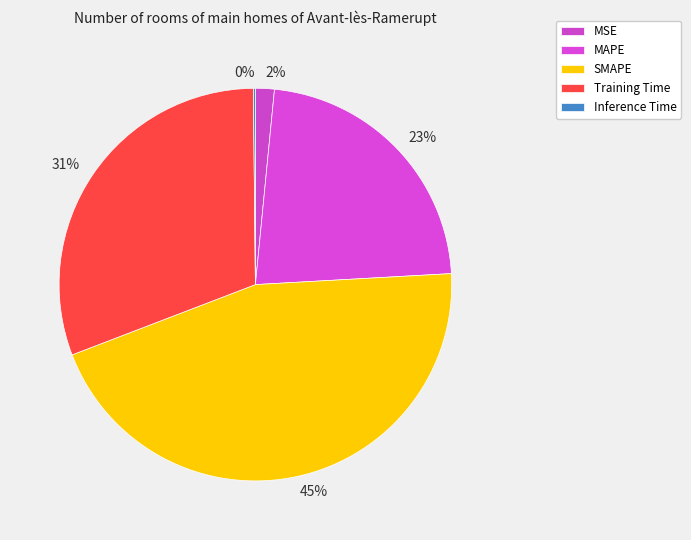

To the nearest percent, what is the difference between the largest and smallest slice percentages?

45%